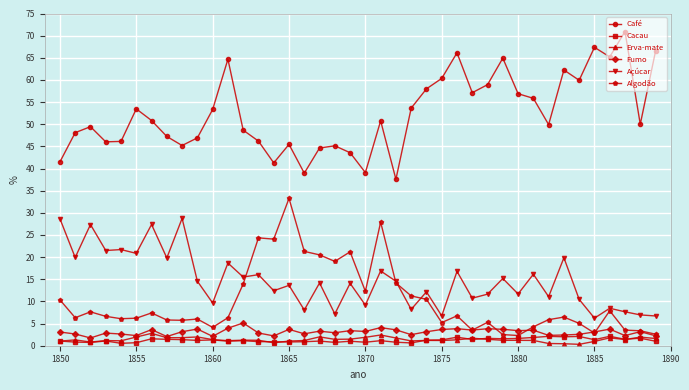

True or false: Algodão and Erva-mate cross at least once.

False